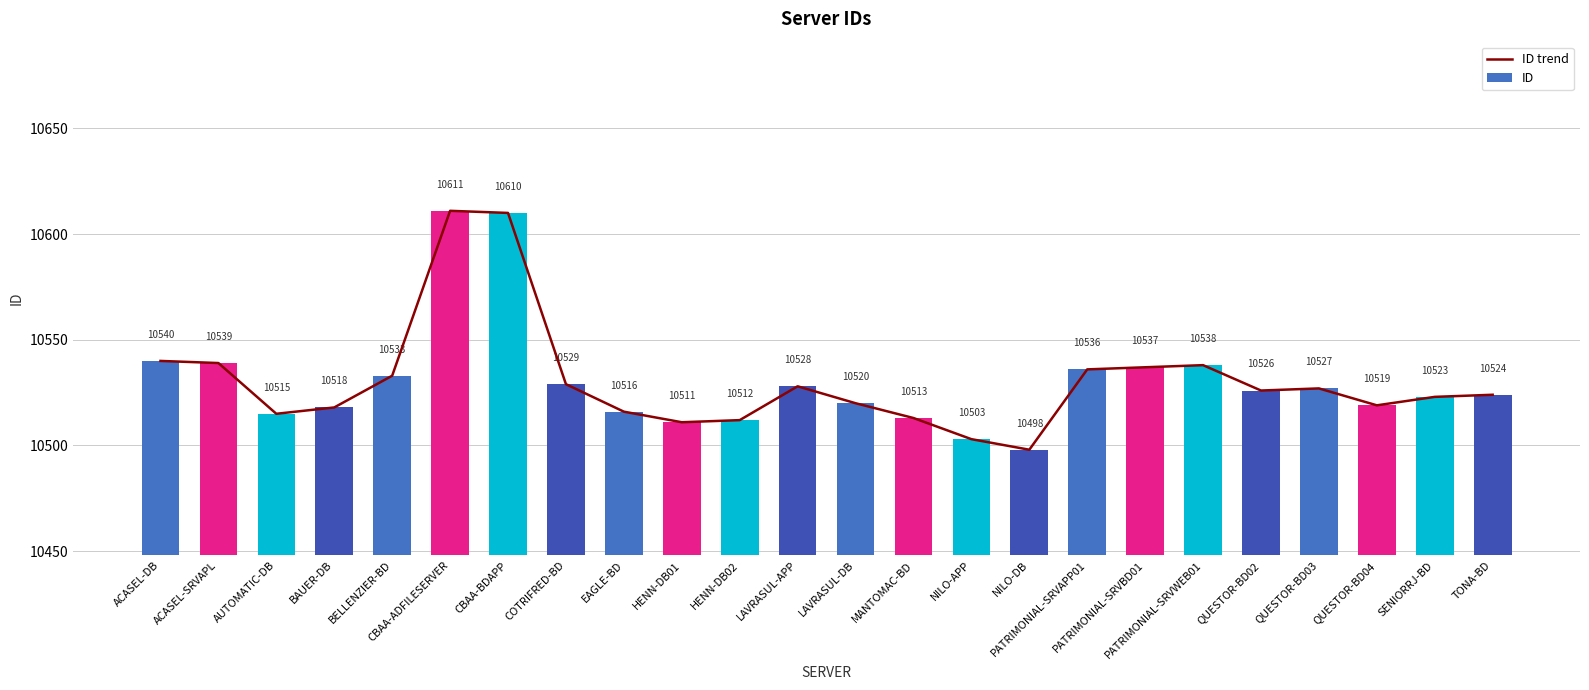

The value of ID at HENN-DB01 is 17854. True or false?

False